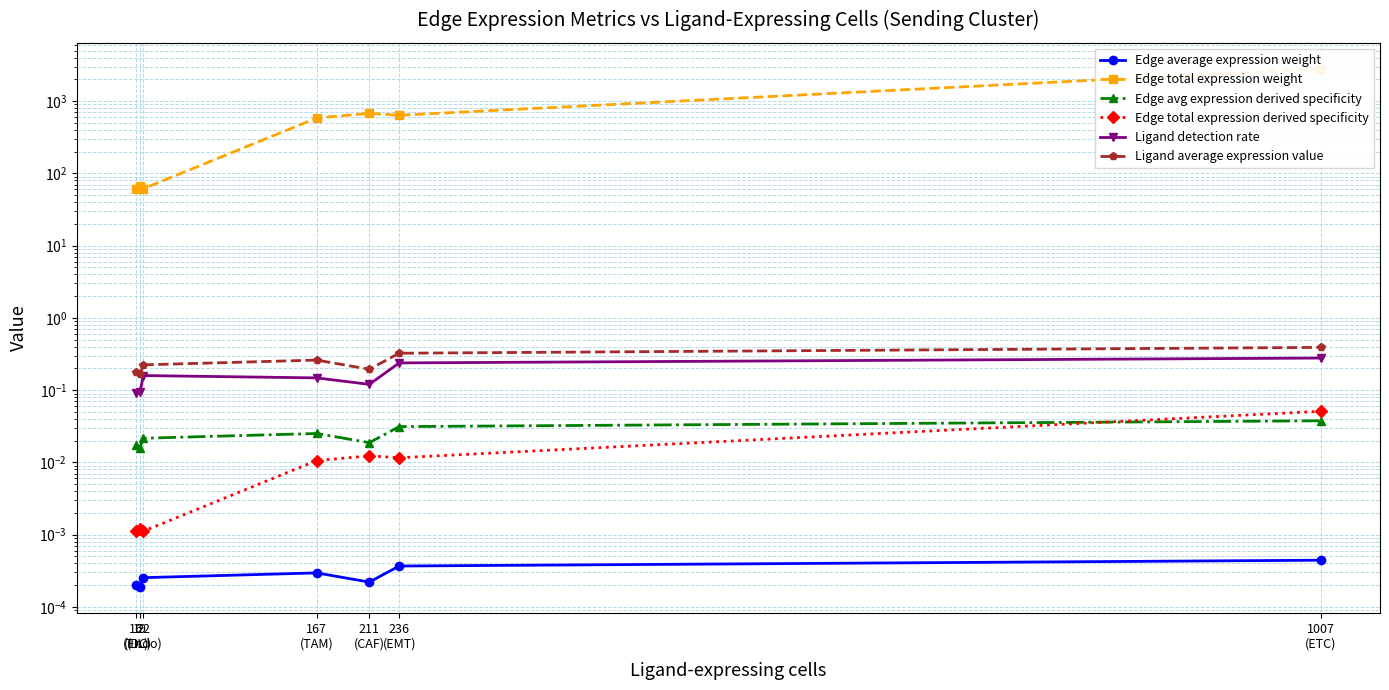

The value of Ligand average expression value at 22
(Endo) is 0.2. True or false?

True